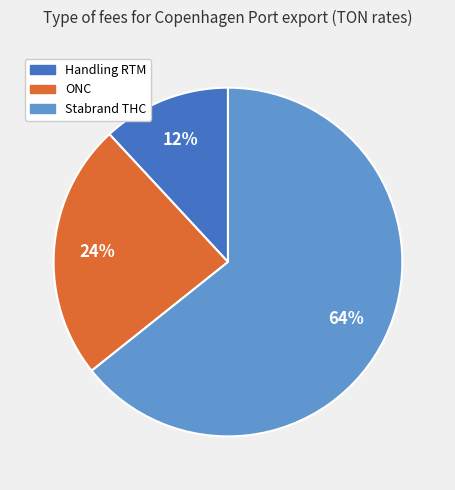

Combined, do ONC and Handling RTM account for over 50%?

No